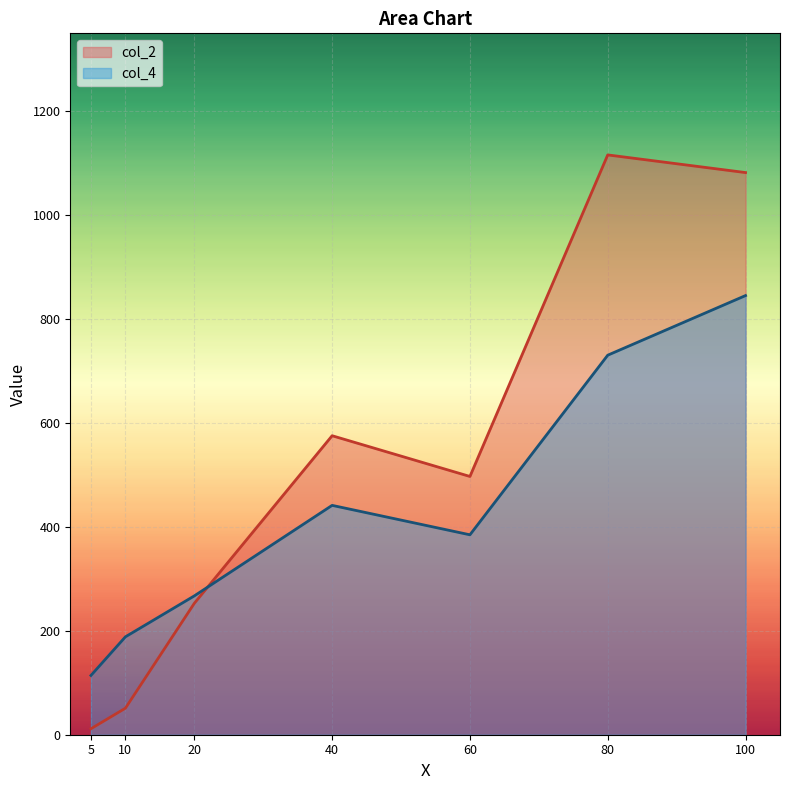

True or false: col_2 has a value of 1116.0 at 80.

True